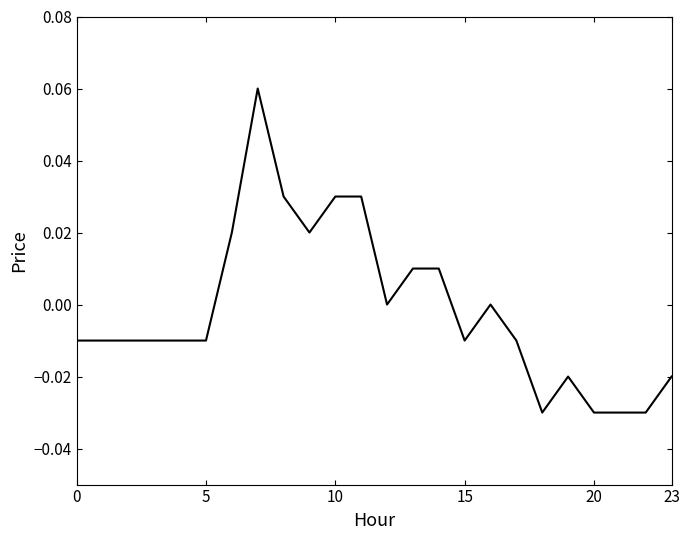

At which label does the data first exceed 0?

6